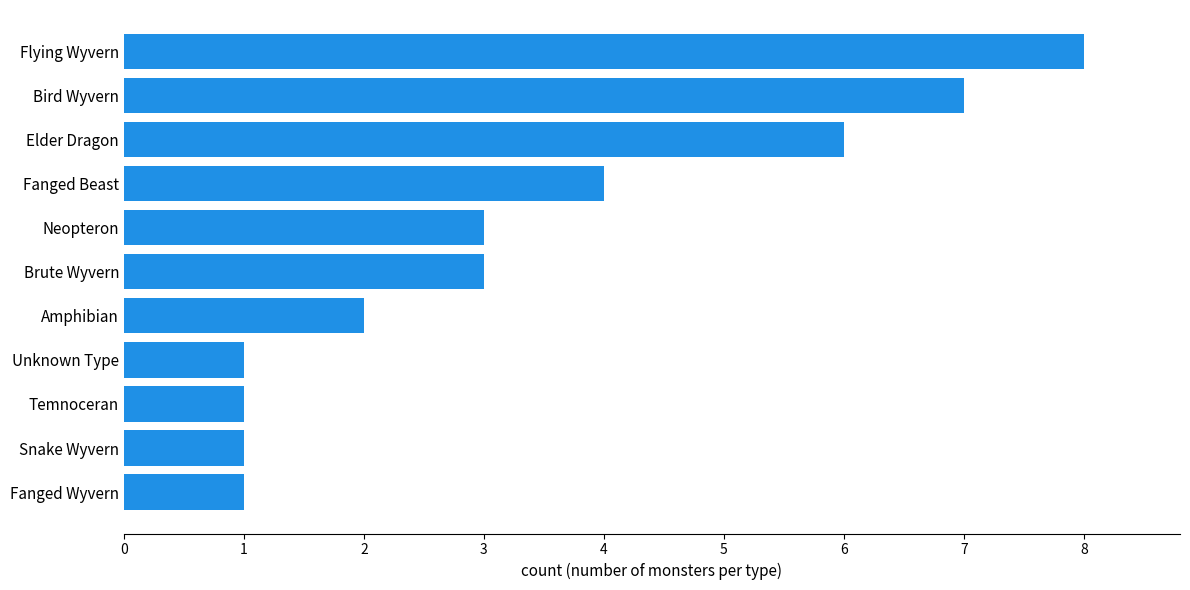

What is the maximum value shown in the chart?

8